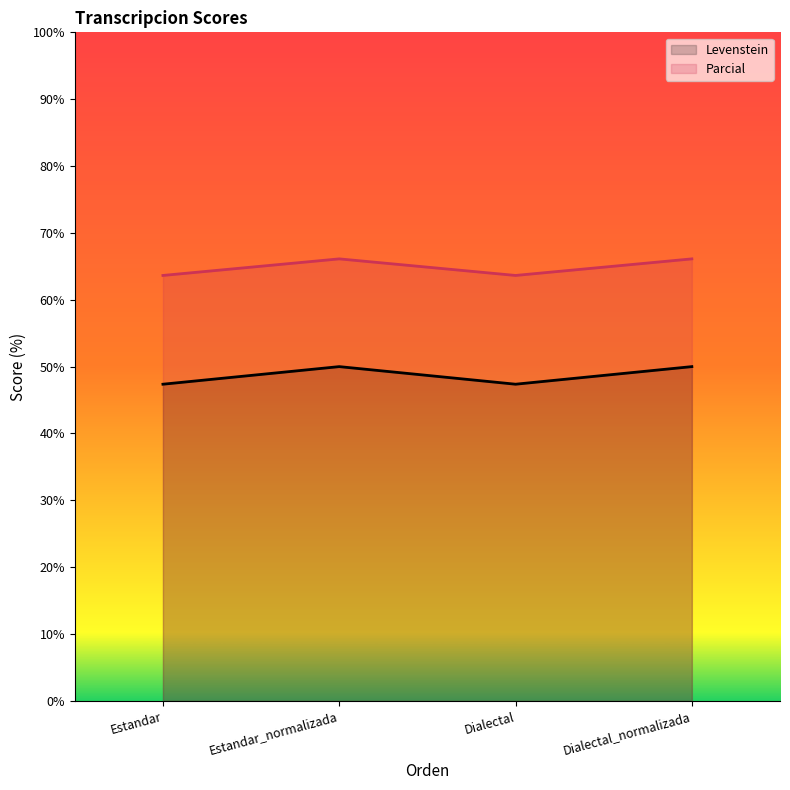

Count the number of categories in the chart.

4